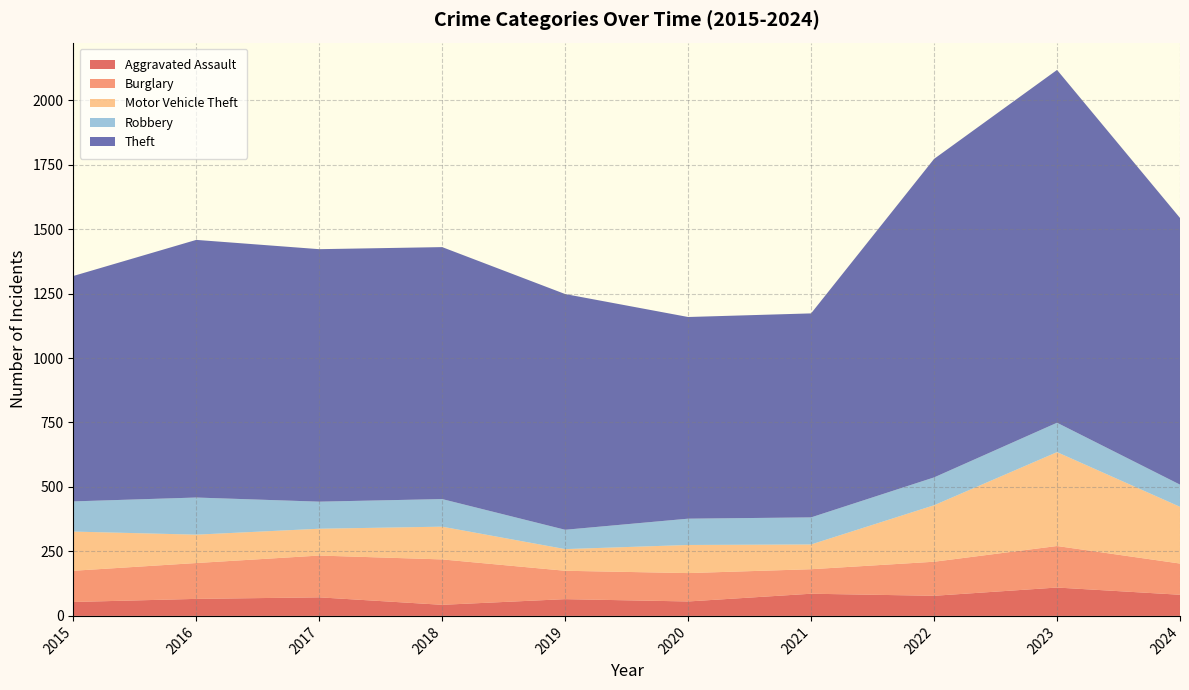

Reading right to left, what are all the values shown in this chart?

Aggravated Assault: 2024=82	2023=110	2022=78	2021=86	2020=56	2019=65	2018=43	2017=72	2016=66	2015=54
Burglary: 2024=121	2023=161	2022=132	2021=95	2020=110	2019=110	2018=176	2017=162	2016=139	2015=121
Motor Vehicle Theft: 2024=220	2023=364	2022=219	2021=96	2020=109	2019=84	2018=127	2017=104	2016=110	2015=152
Robbery: 2024=86	2023=114	2022=108	2021=105	2020=102	2019=75	2018=107	2017=105	2016=144	2015=117
Theft: 2024=1034	2023=1368	2022=1235	2021=791	2020=782	2019=914	2018=977	2017=979	2016=999	2015=874